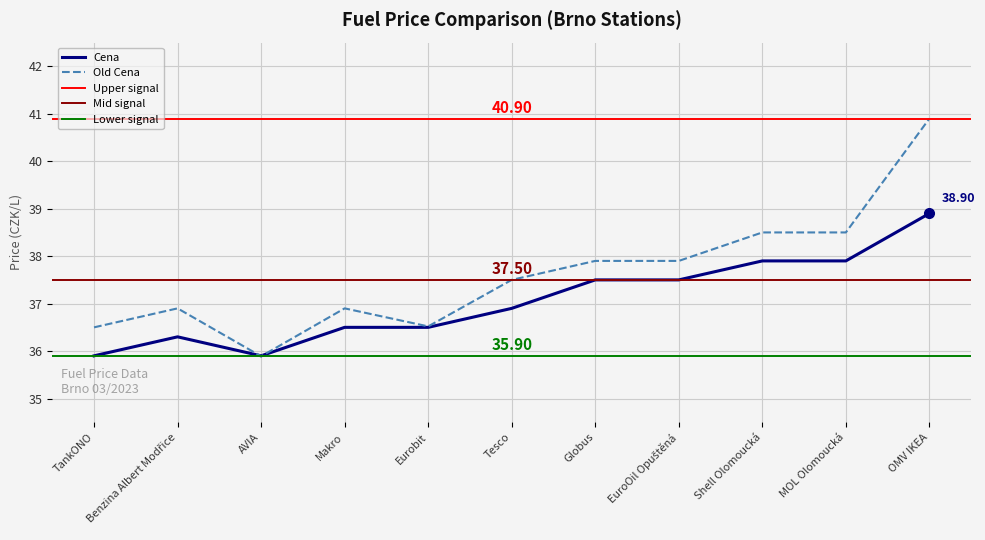

Where does the Old Cena series first go above 37?

Tesco